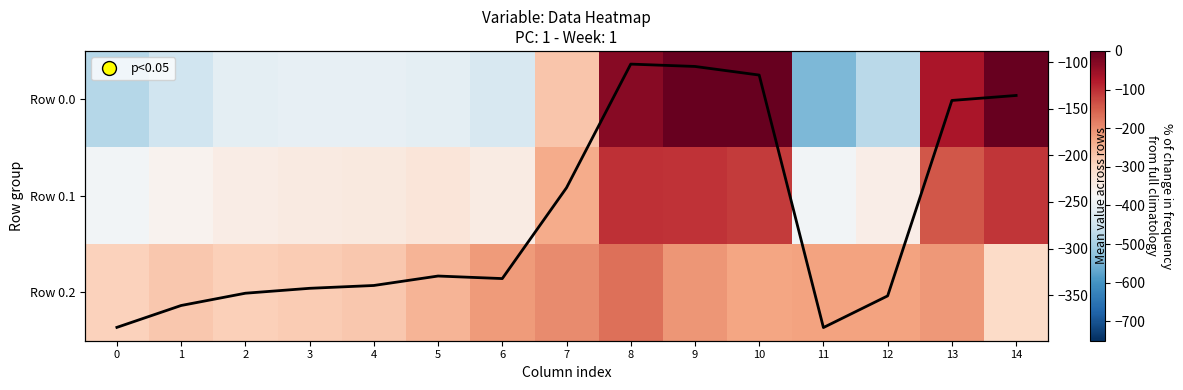

How many series are shown in this chart?

4